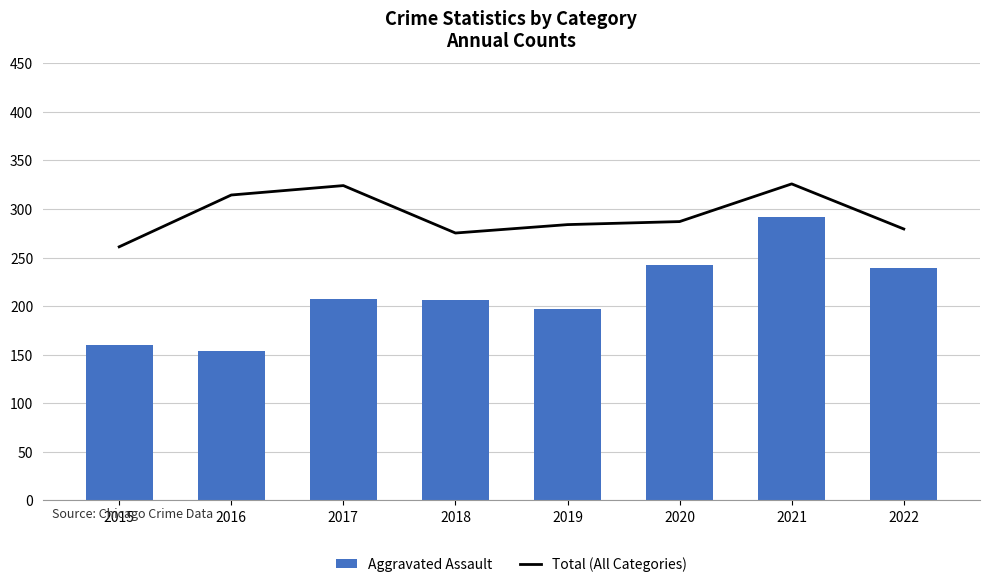

The value of Aggravated Assault at 2022 is 333. True or false?

False